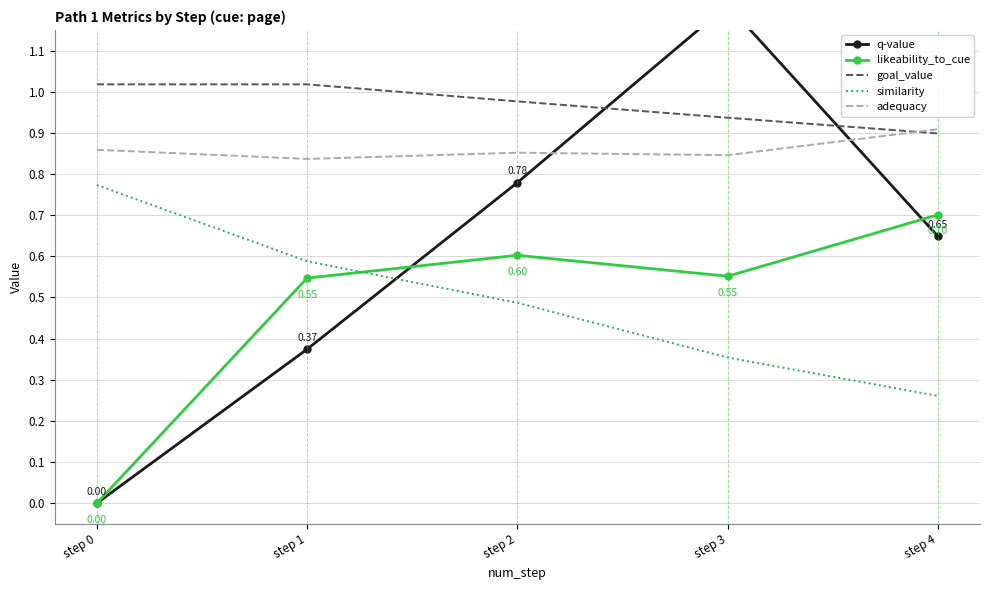

The adequacy series shows 0.9 at step 2. True or false?

True